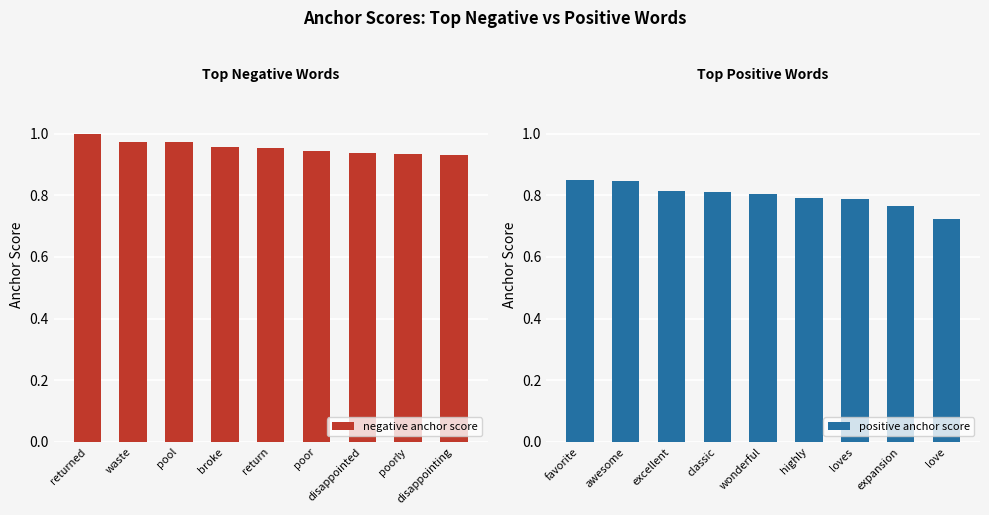

At which label does positive anchor score reach its minimum?

love